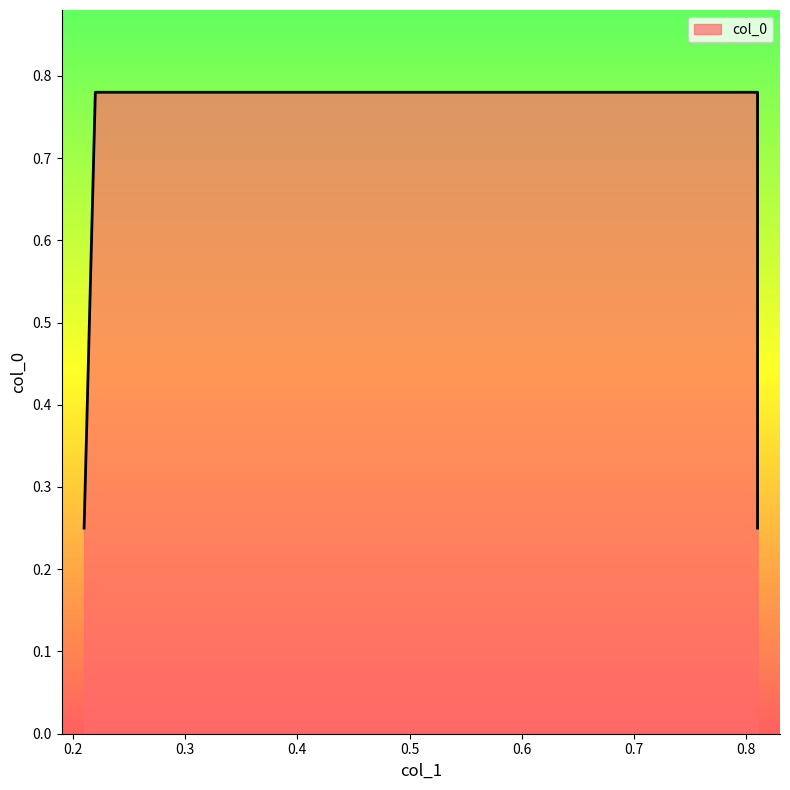

What is the sum of all values?

2.1